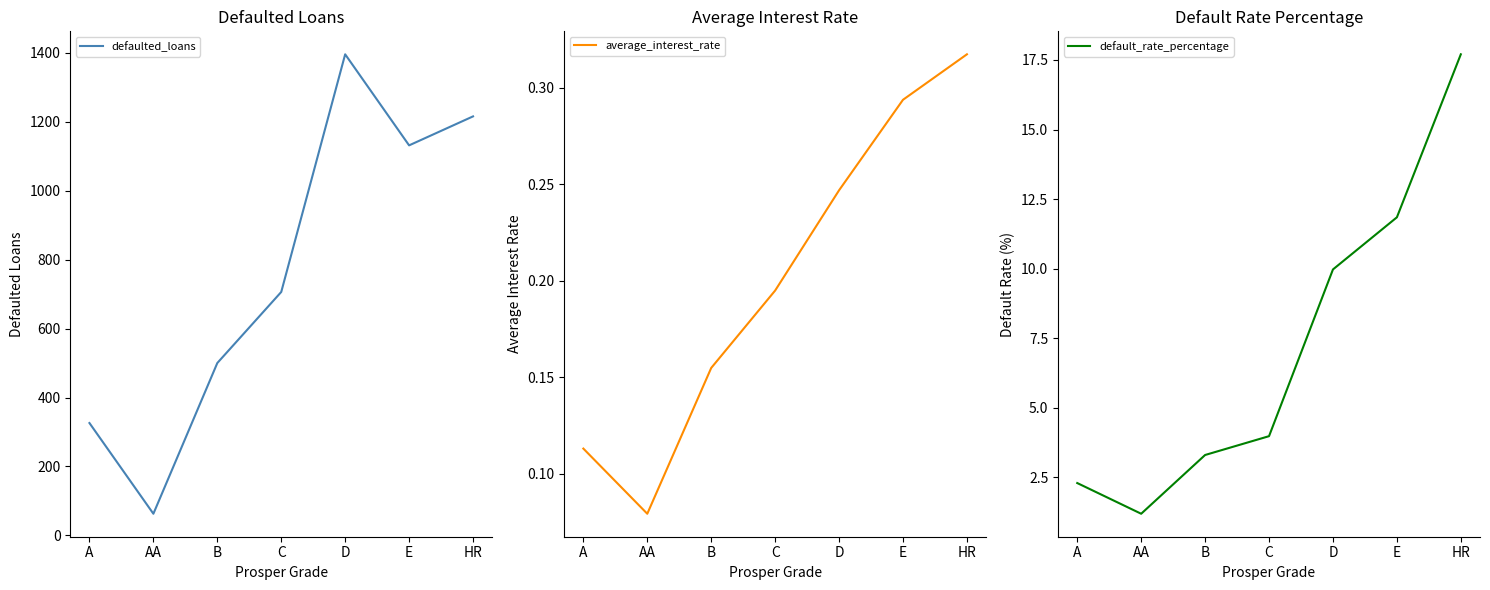

At which category is the sum across all series the highest?

D